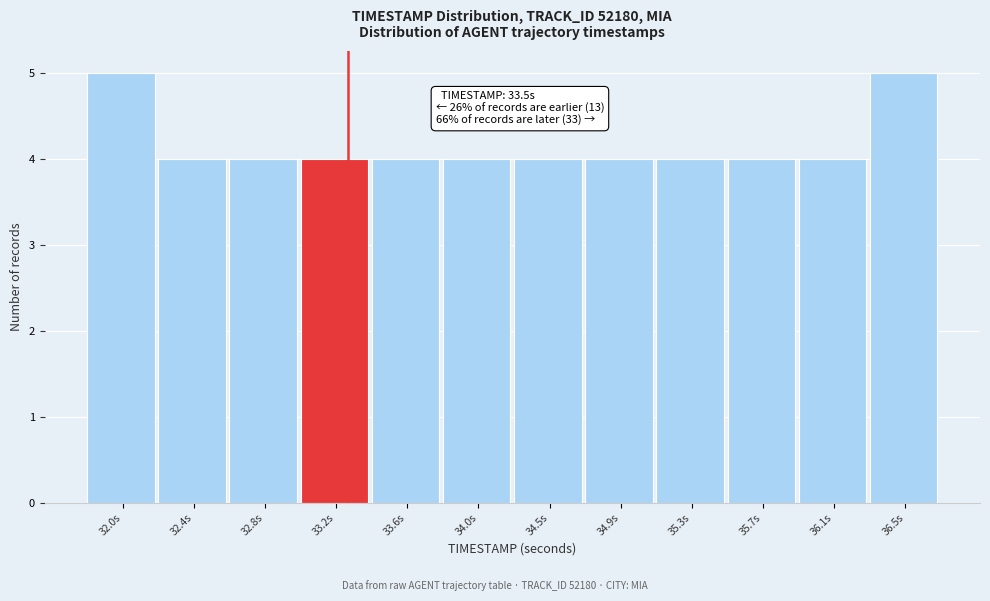

Reading left to right, transcribe all the data shown in this chart.

5	4	4	4	4	4	4	4	4	4	4	5